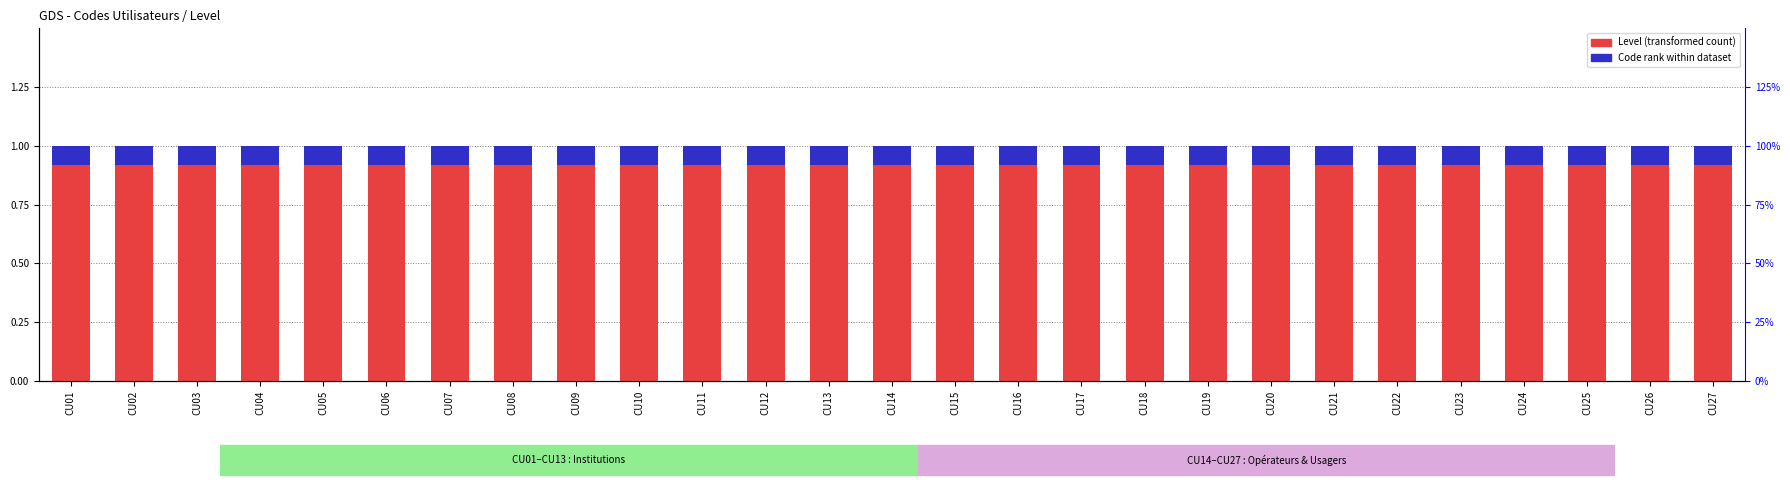

What is the greatest value displayed?

1.0